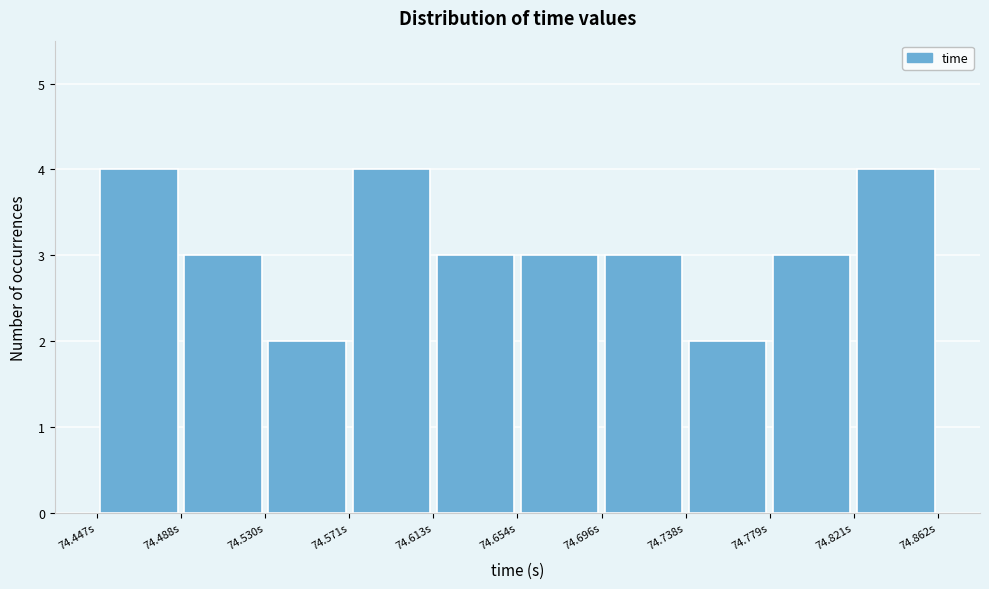

Reading left to right, transcribe this chart: for each bar, give the range it covers on the x-axis and its height. Neither the bar edges nor the heights are printed on the chart, so give them approximately, as read against the axes.

74.445 to 74.490: 4
74.490 to 74.530: 3
74.530 to 74.570: 2
74.570 to 74.615: 4
74.615 to 74.655: 3
74.655 to 74.695: 3
74.695 to 74.740: 3
74.740 to 74.780: 2
74.780 to 74.820: 3
74.820 to 74.860: 4